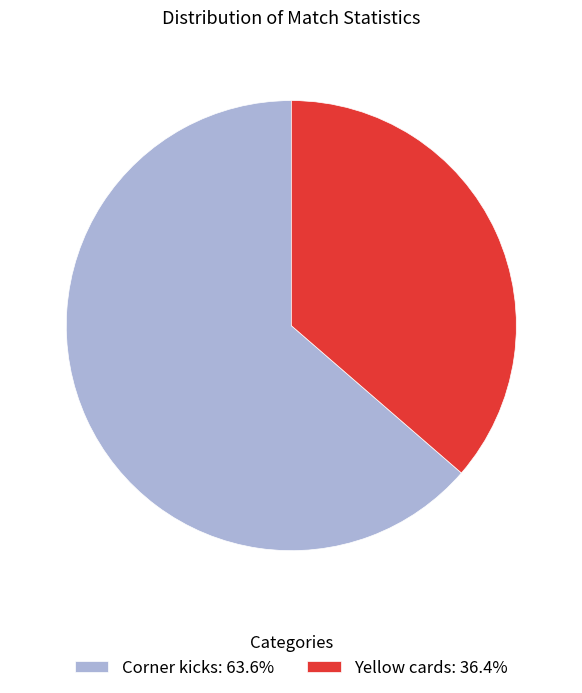

Combined, do Yellow cards: 36.4% and Corner kicks: 63.6% account for over 50%?

Yes